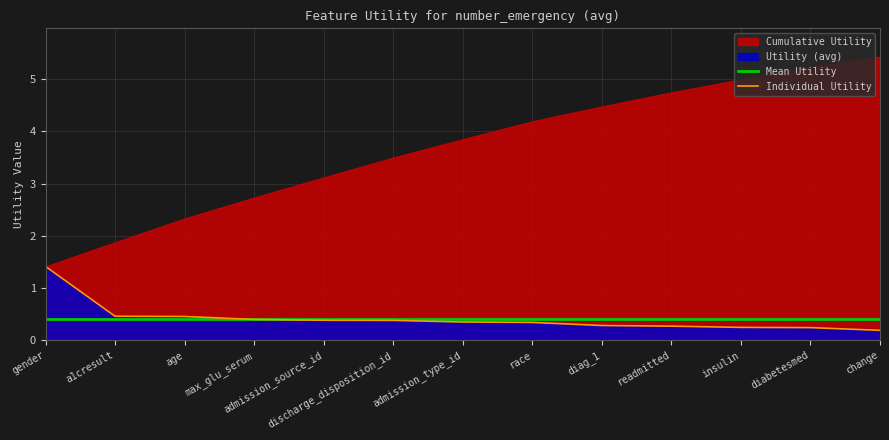

What is the label of the 4th point from the right?

readmitted